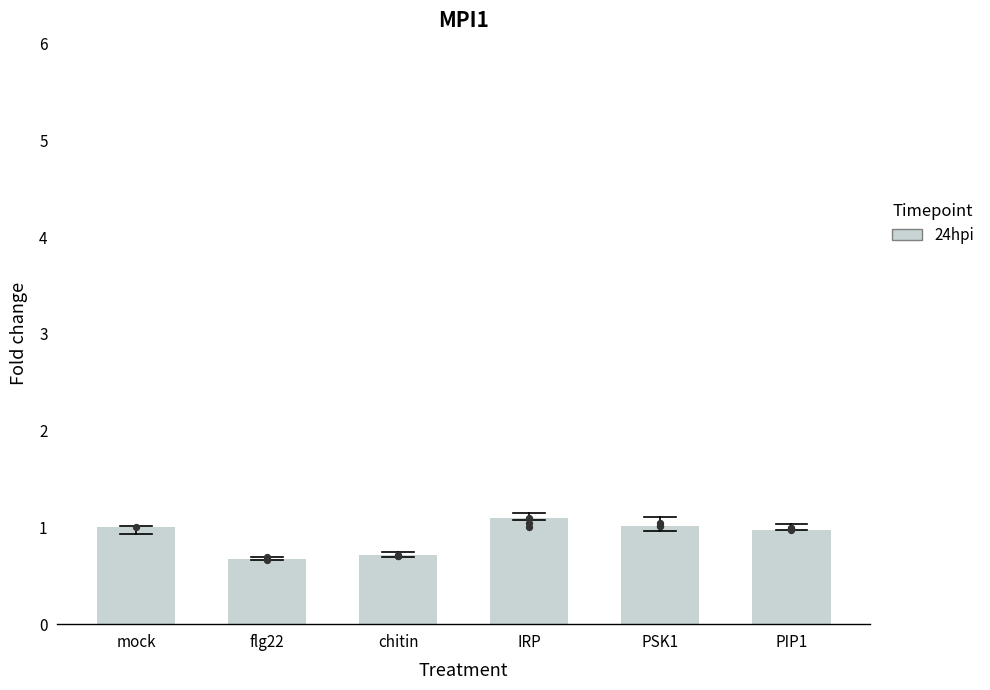

What is the change in value from mock to chitin?

-0.3